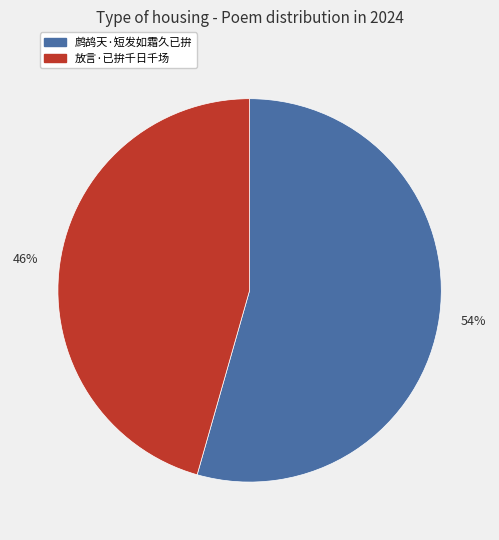

Which slice is the smallest?

放言·已拚千日千场